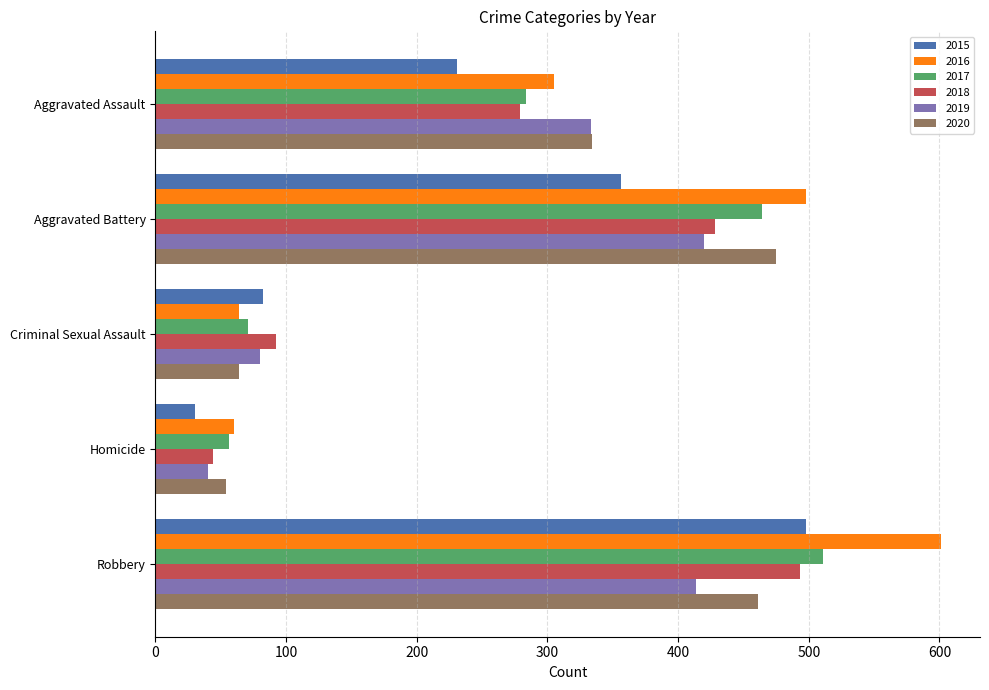

Which series changed the most between Aggravated Battery and Homicide?

2016